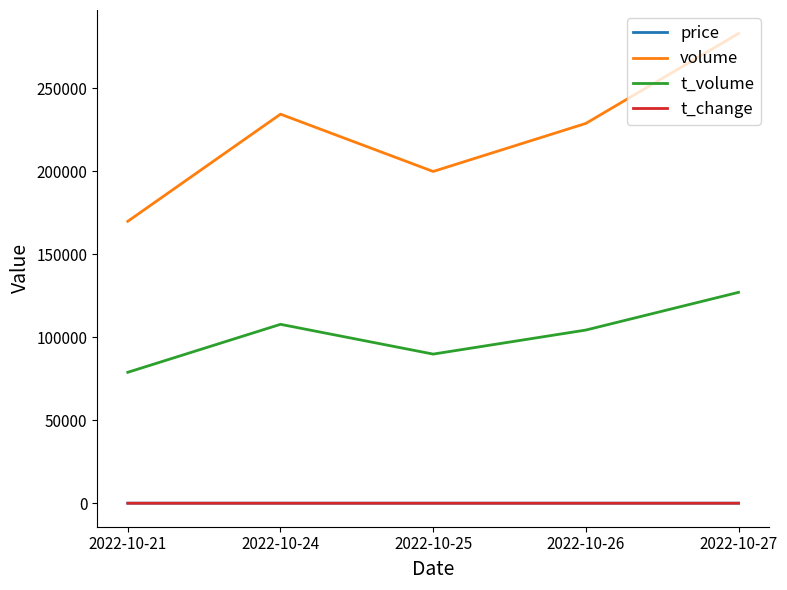

Which series has the largest total across all categories?

volume